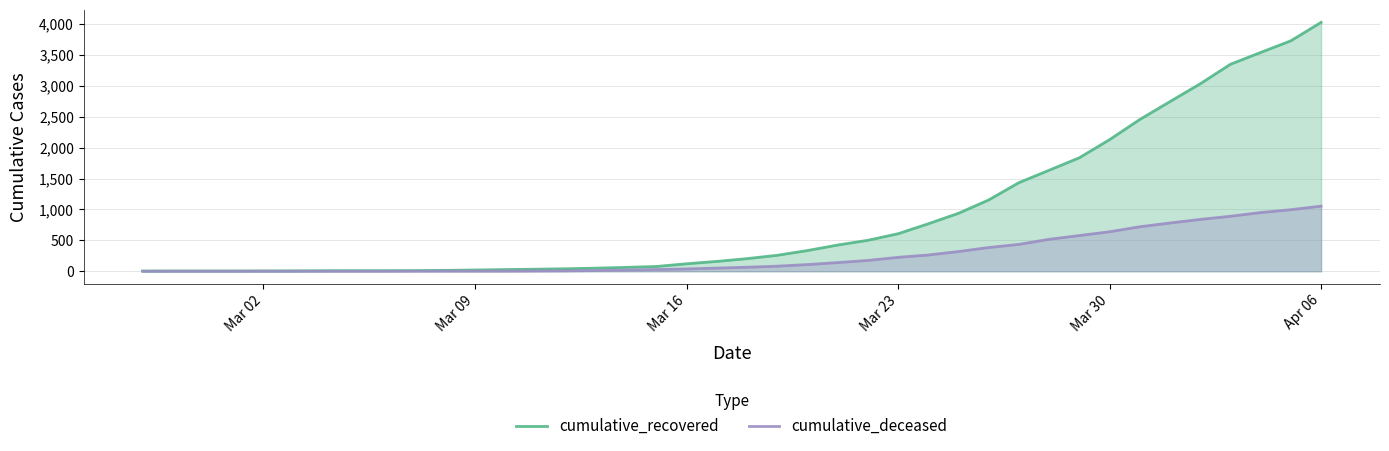

True or false: cumulative_recovered and cumulative_deceased intersect in this chart.

False